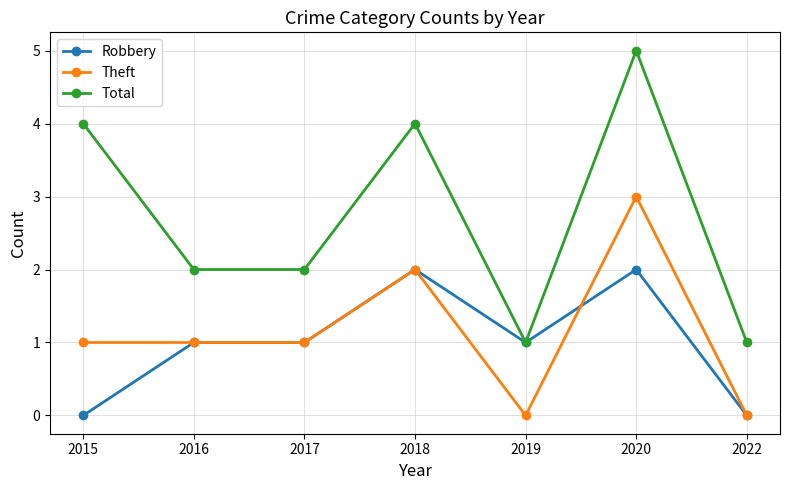

What is the difference between the maximum and minimum values in the Theft series?

3